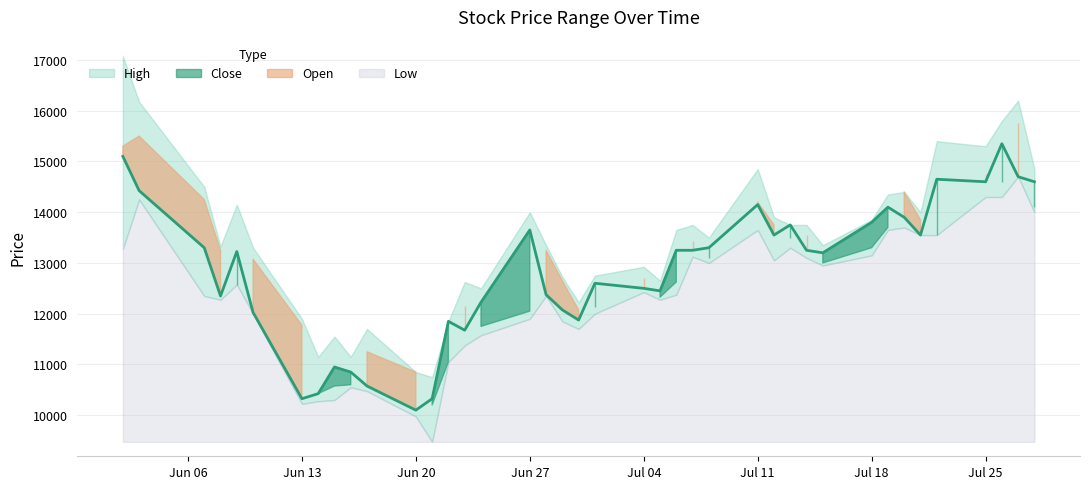

What is the value of the Low point at the 5th from the left?

12575